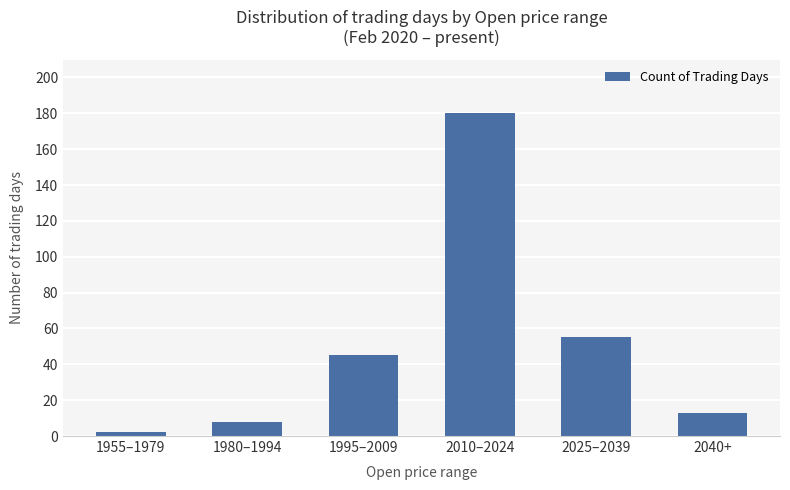

Which label corresponds to the smallest value in the chart?

1955–1979